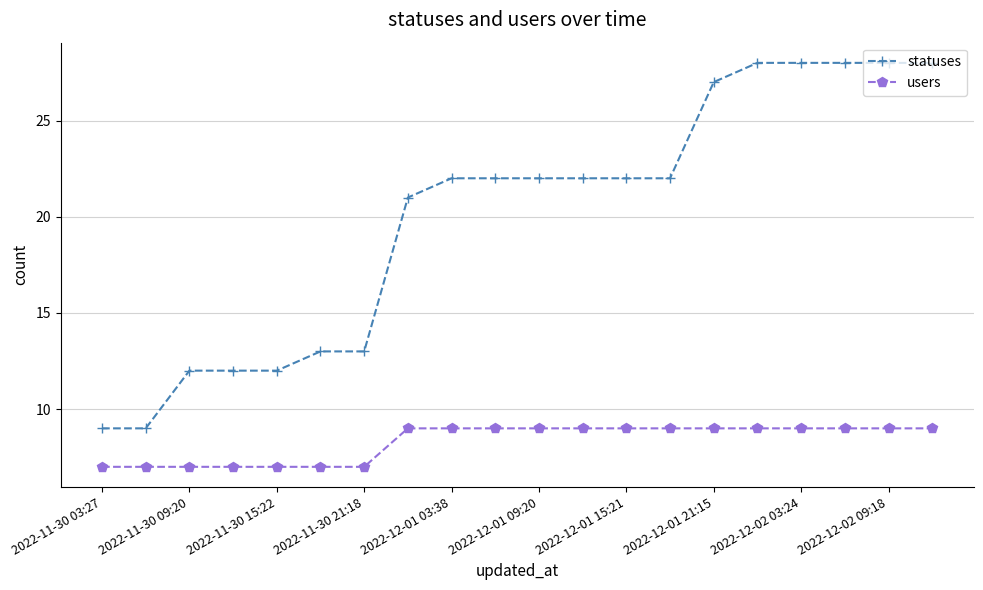

At how many categories does at least one series exceed 25?

6